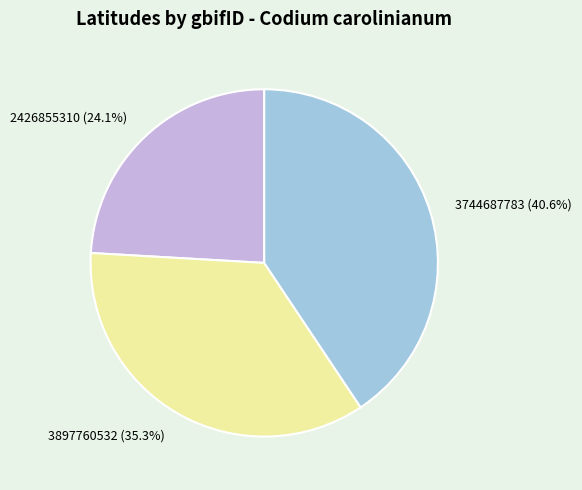

What is the largest slice in the pie chart?

3744687783